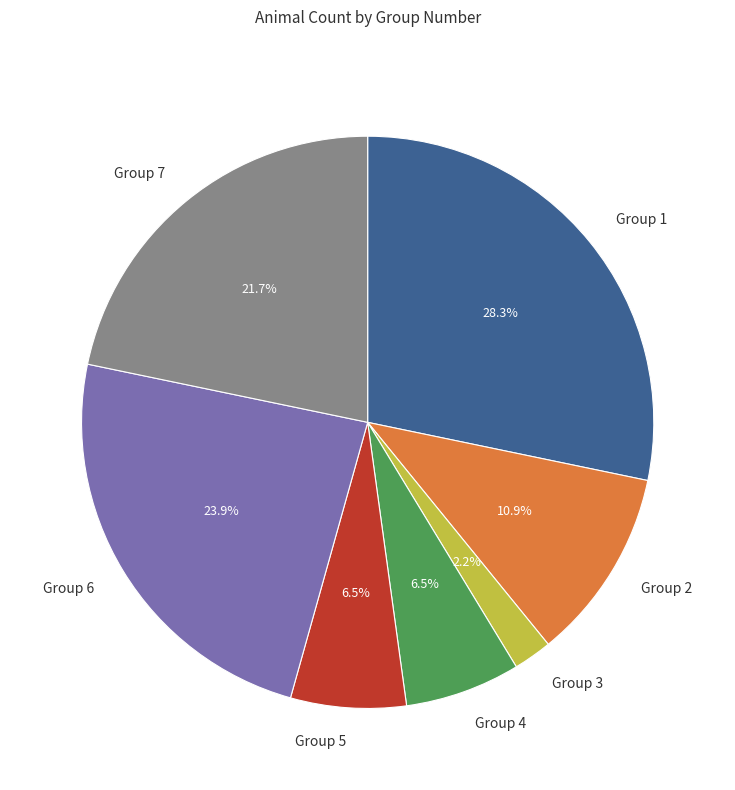

What is the ratio of the value at Group 1 to the value at Group 7?

1.3